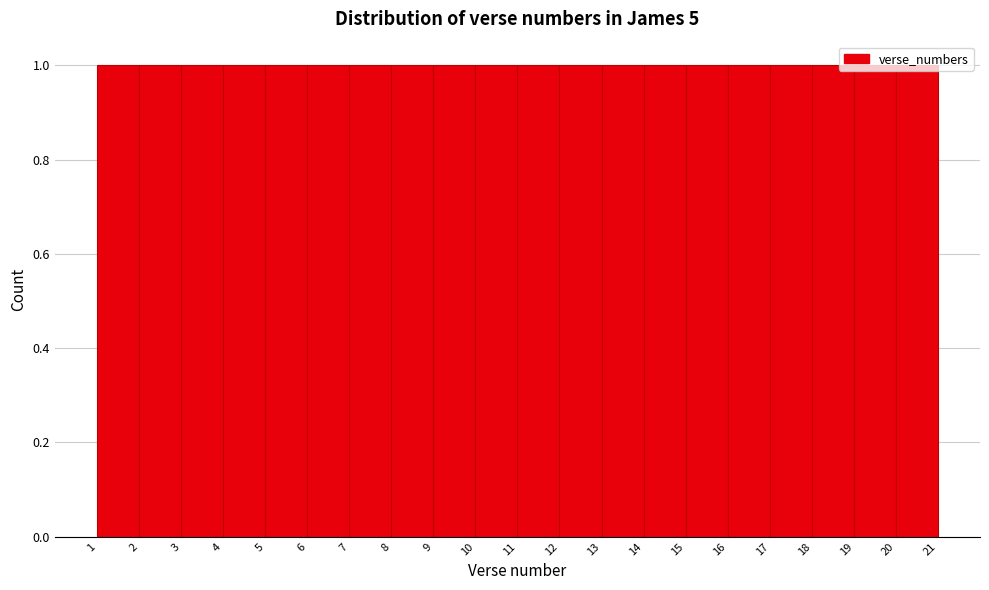

How tall is the bar that spans 11 to 12 on the x-axis? The values are not printed on the chart, so give them approximately, as read against the axis.

1